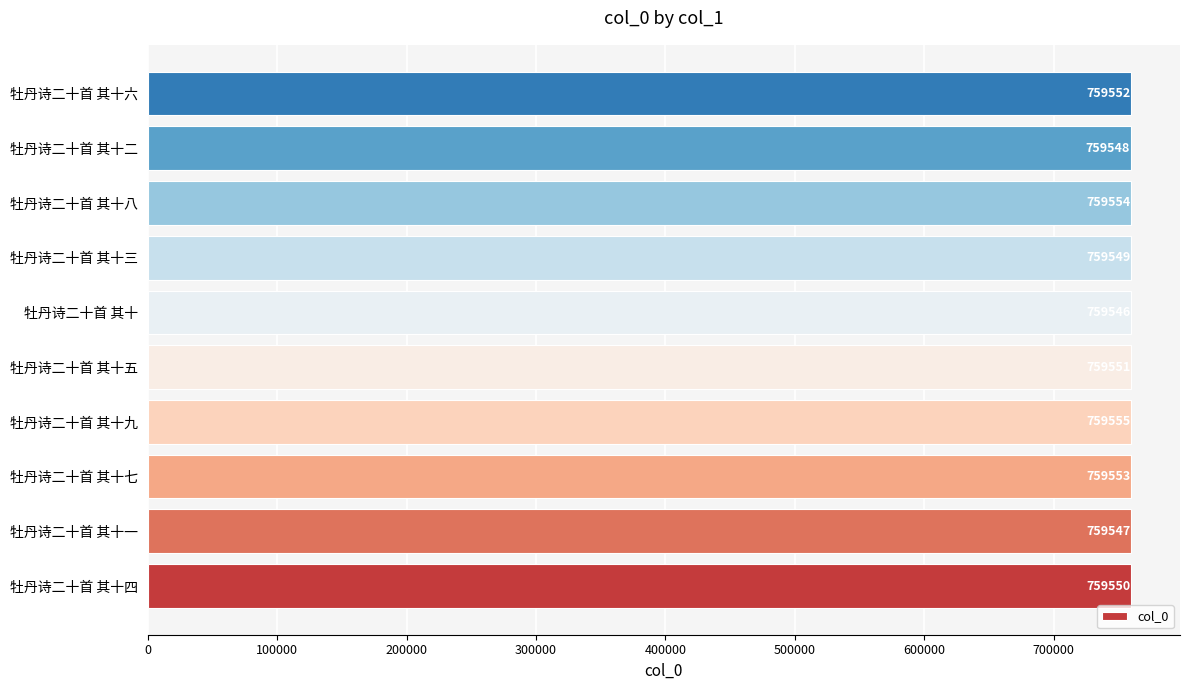

How many values are between 759548 and 759553?

6